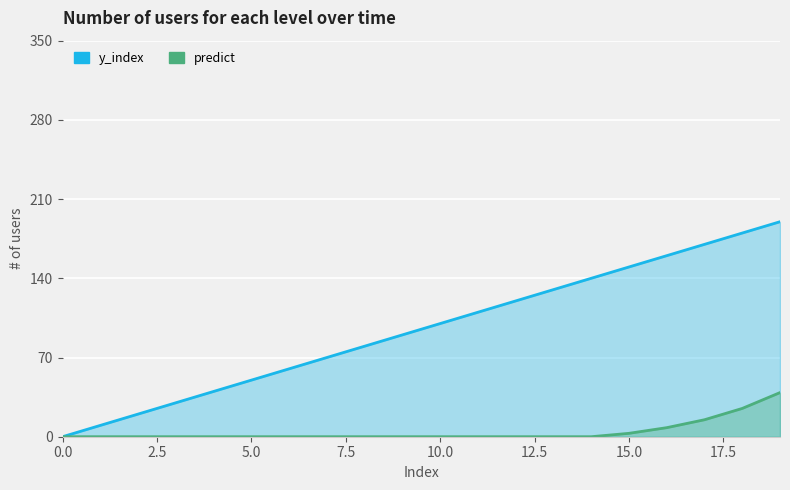

True or false: y_index and predict cross at least once.

False